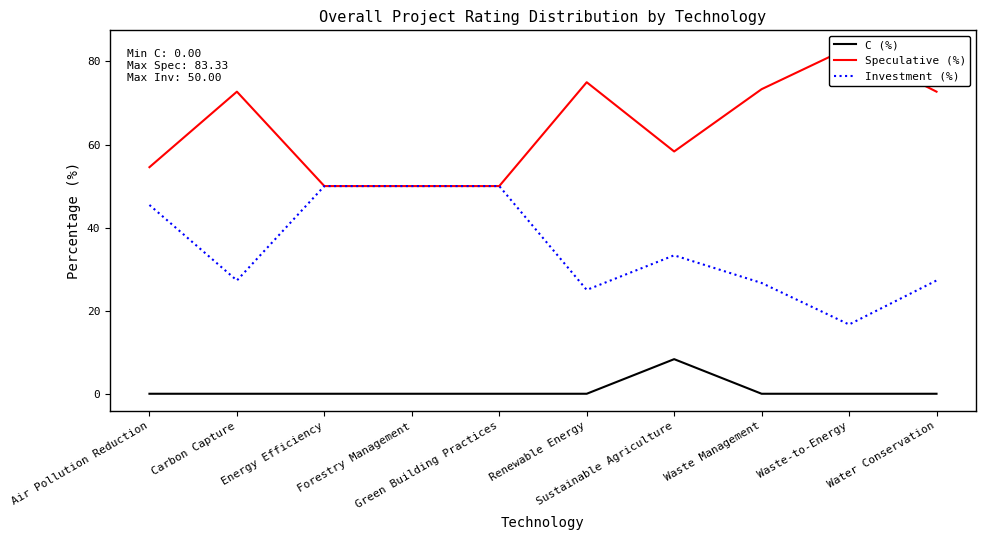

Which series has the widest spread of values?

Speculative (%)